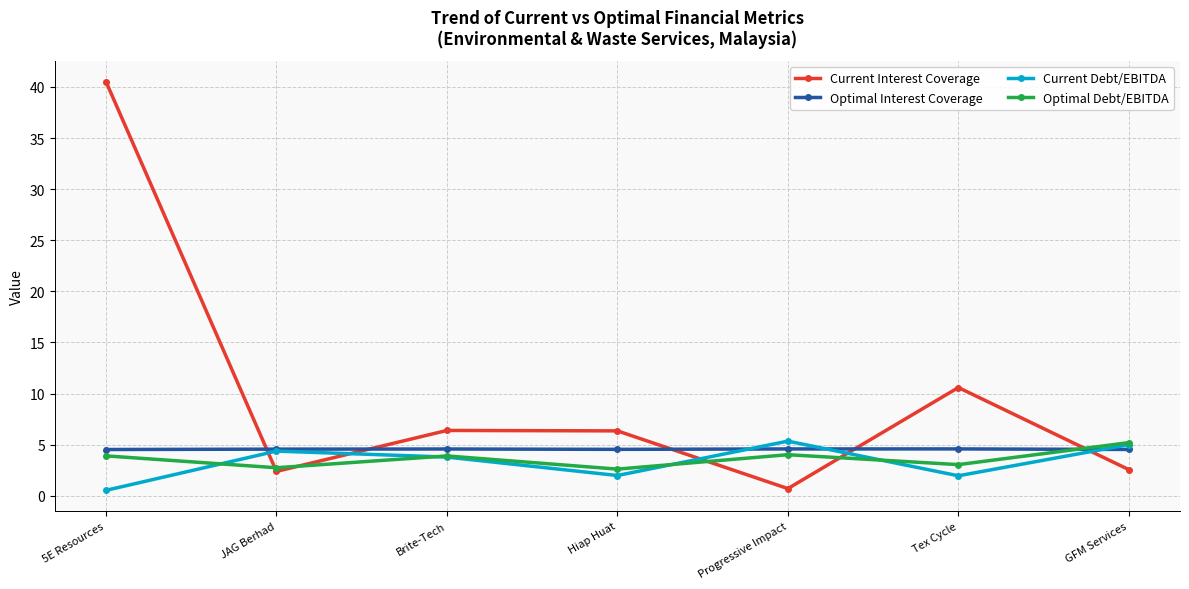

How many series are shown in this chart?

4